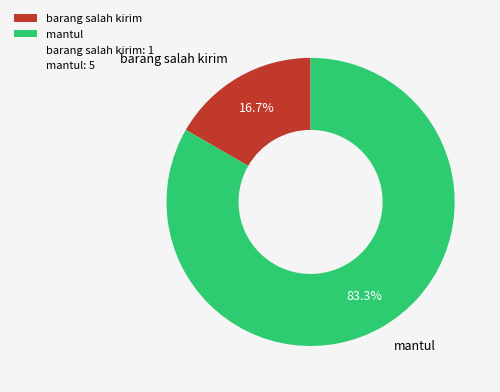

Rank the categories by value from highest to lowest.

mantul, barang salah kirim